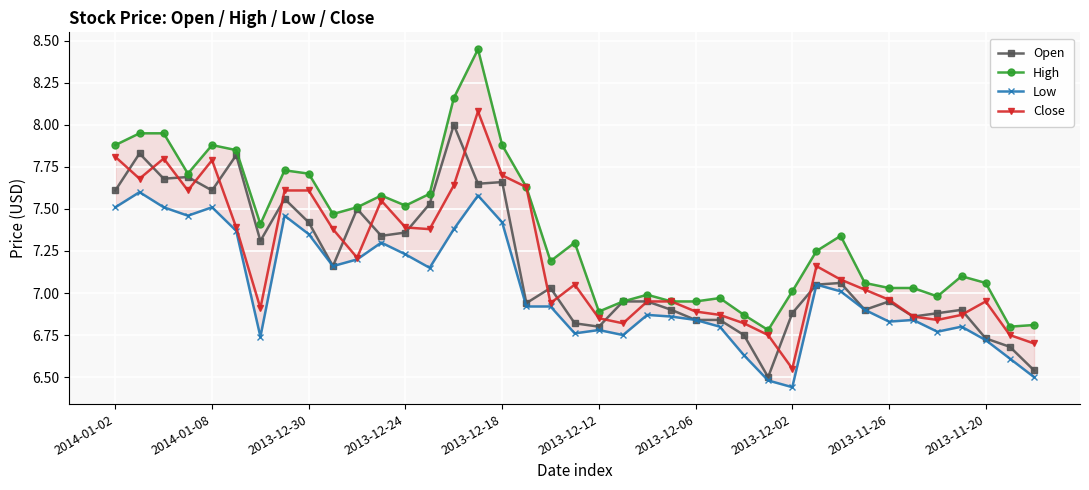

How many data points does each series have?

39